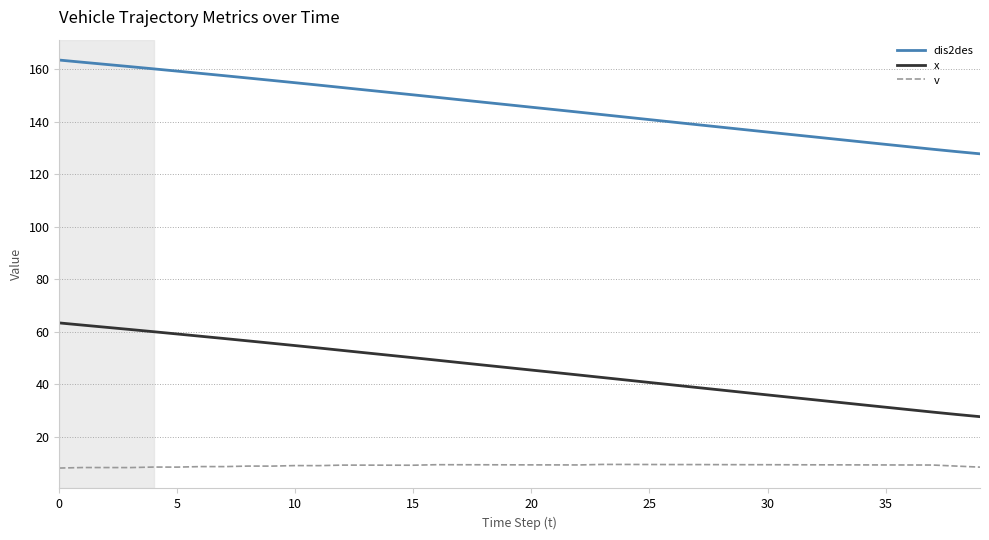

List the series in order of their overall mean, highest first.

dis2des, x, v